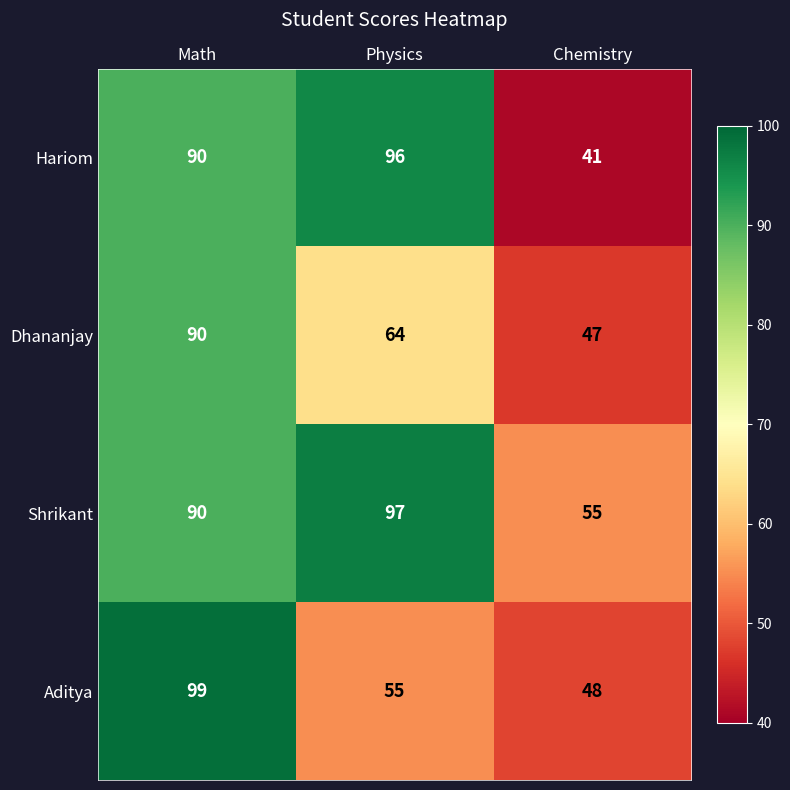

What is the sum of the Hariom values at Chemistry and Math?

131